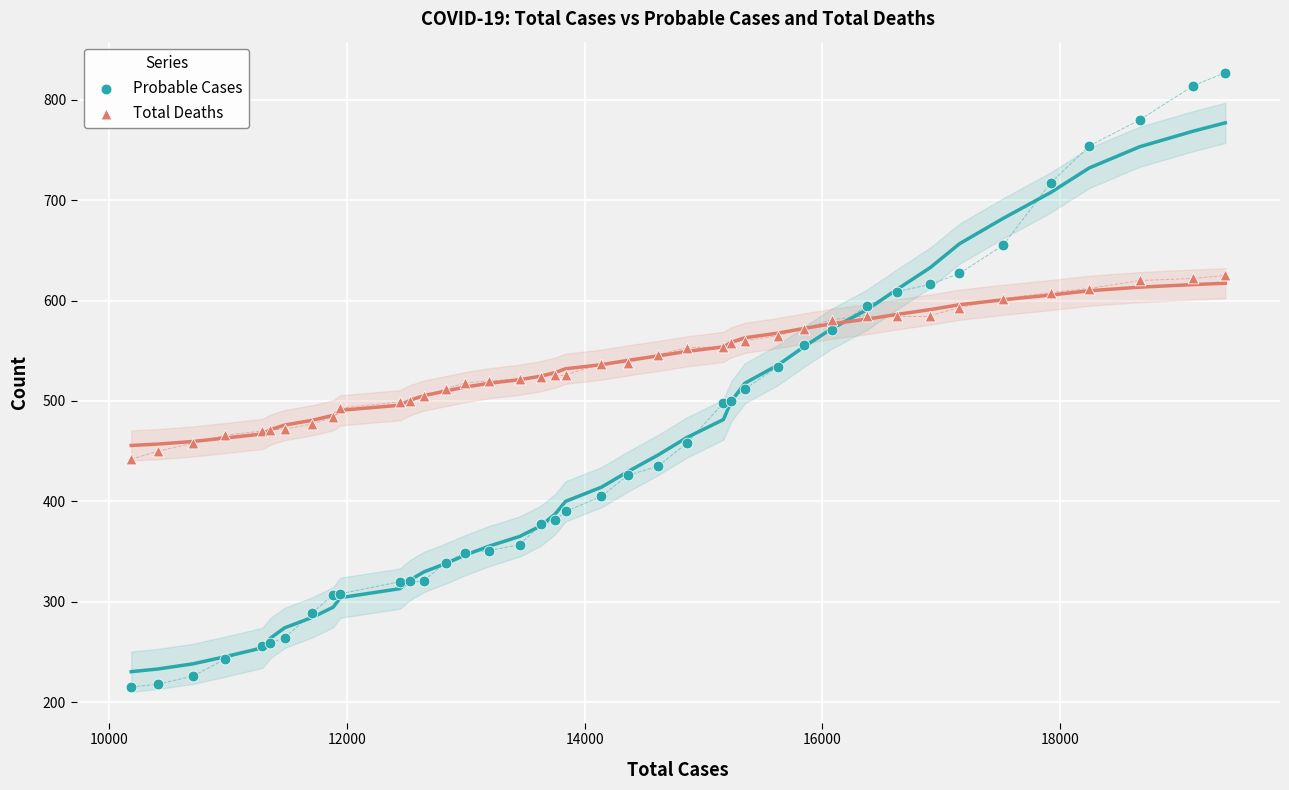

What is the X range (max minus min) for the scatter plot?

9204